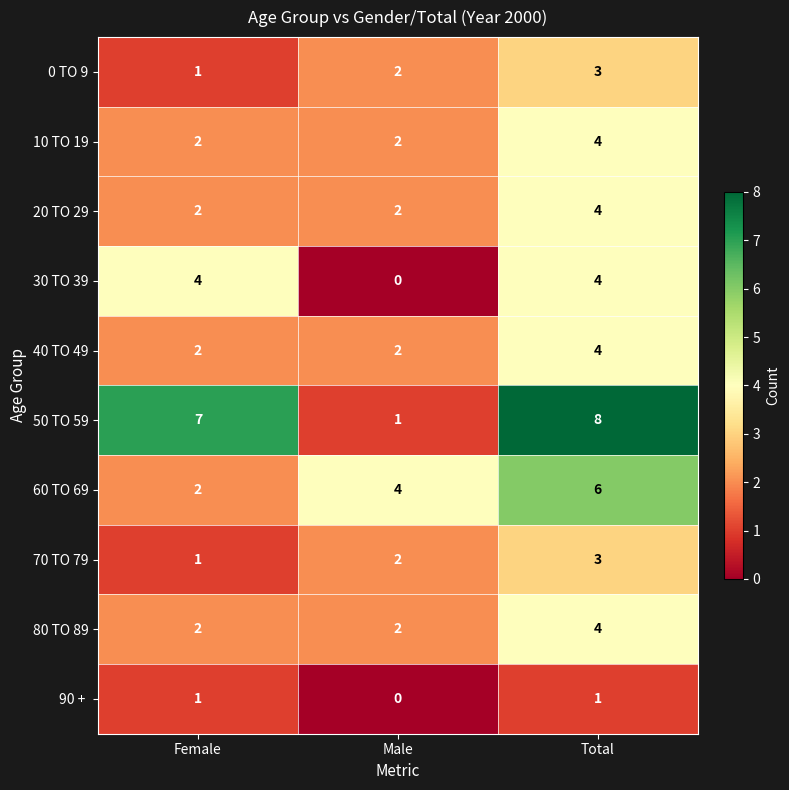

What is the maximum value shown in the chart?

8